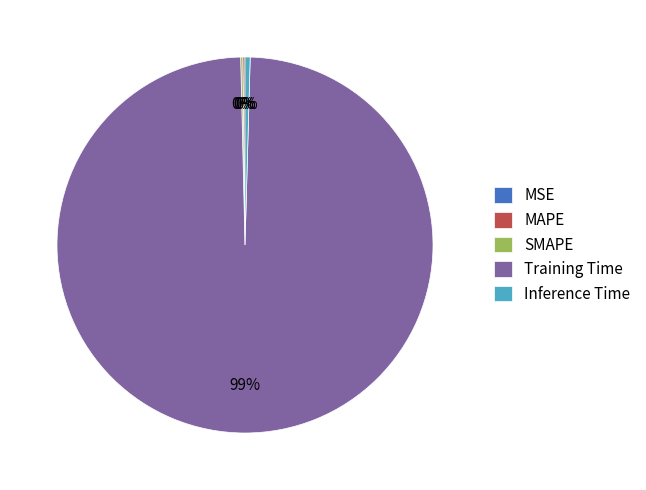

To the nearest percent, what is the average slice percentage?

20%